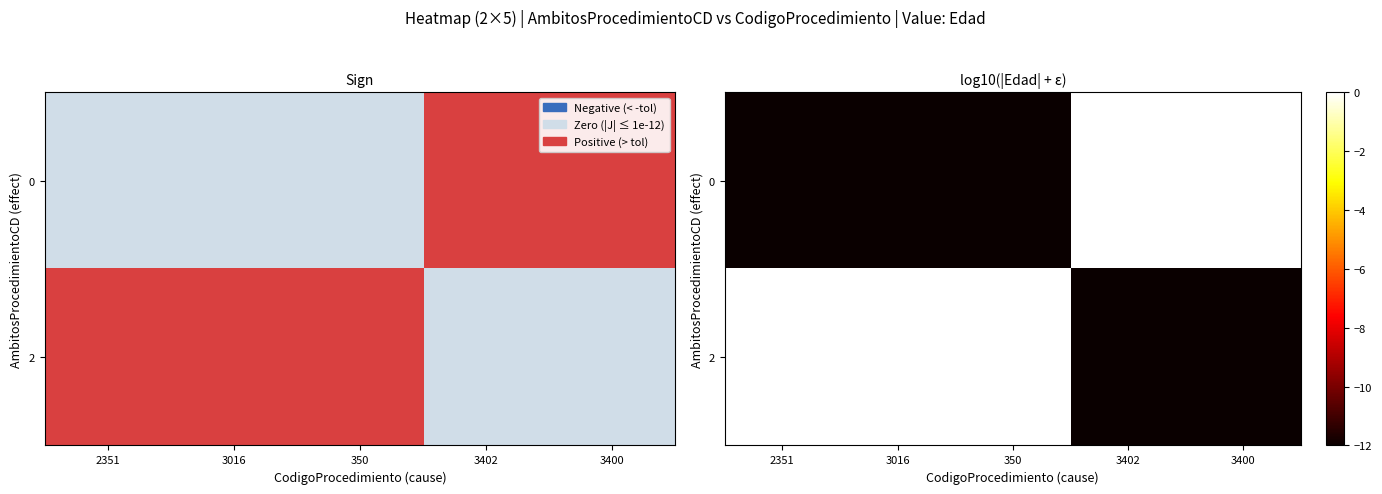

What is the sum of the 0 values at 2351 and 3016?

-24.0